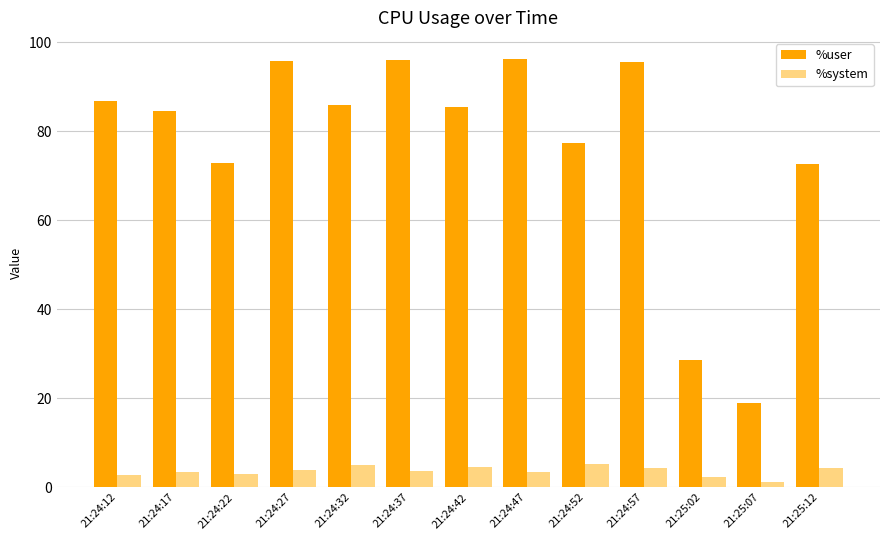

Is the value of %user at 21:24:47 greater than the value of %system at 21:24:17?

Yes